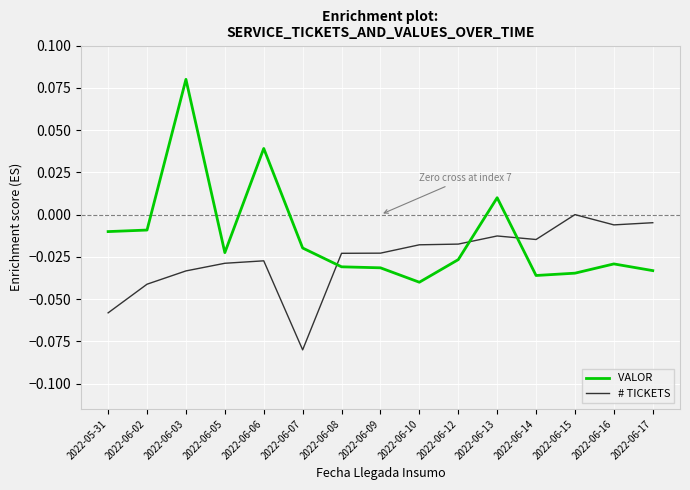

At which category is the sum across all series the highest?

2022-06-03